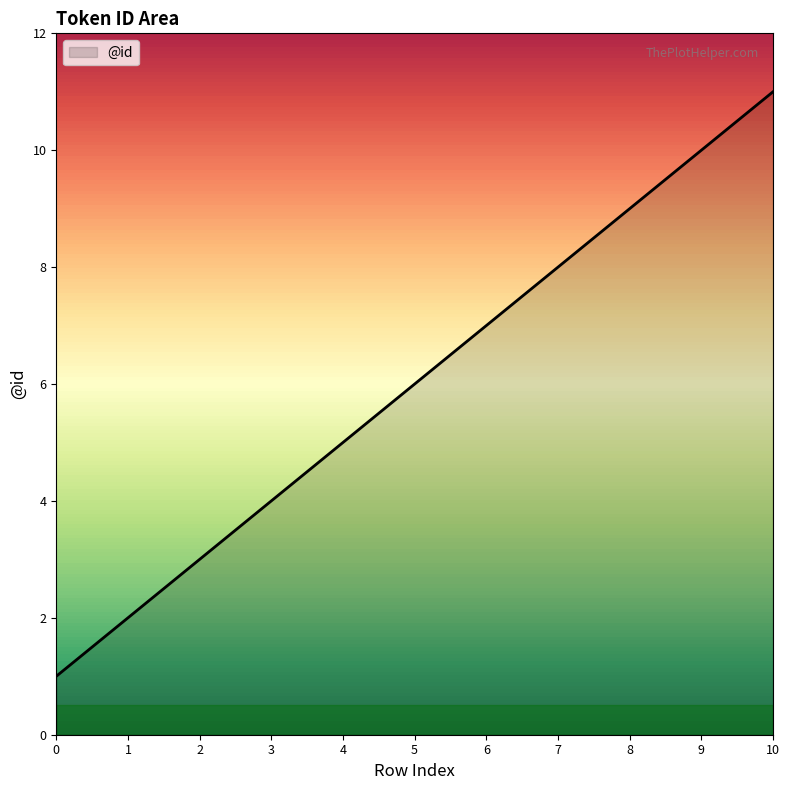

Rank the categories by value from highest to lowest.

10, 9, 8, 7, 6, 5, 4, 3, 2, 1, 0